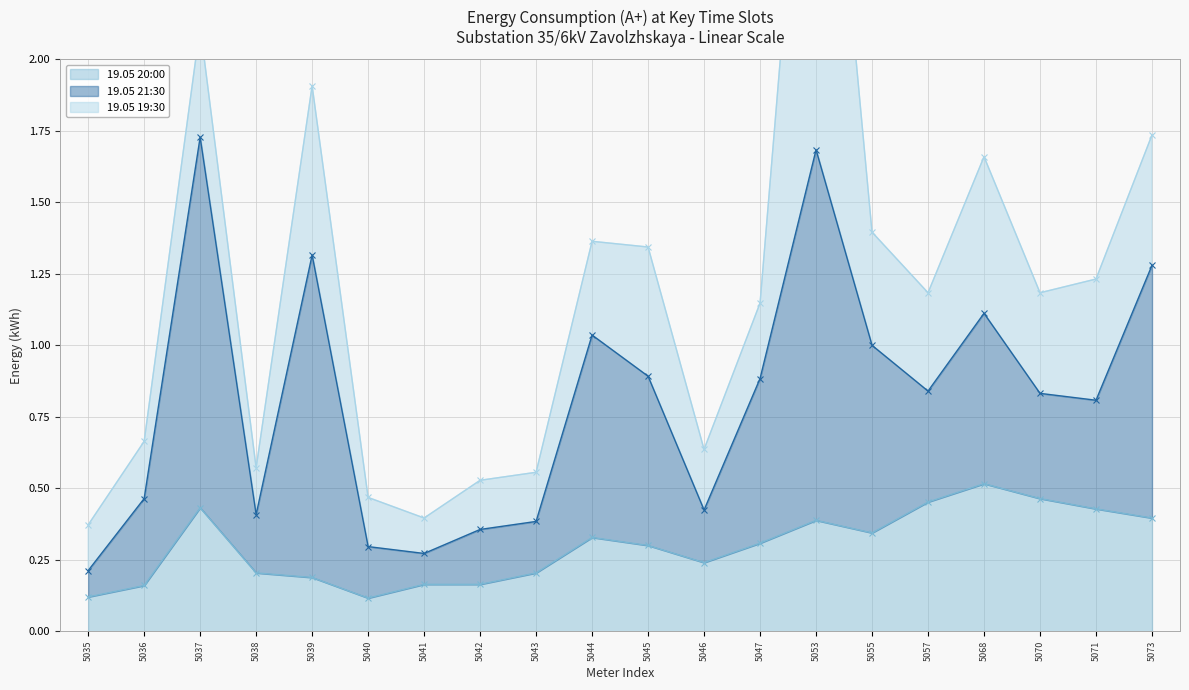

Reading left to right, extract all data points from this chart.

19.05 20:00: 5035=0.1	5036=0.2	5037=0.4	5038=0.2	5039=0.2	5040=0.1	5041=0.2	5042=0.2	5043=0.2	5044=0.3	5045=0.3	5046=0.2	5047=0.3	5053=0.4	5055=0.3	5057=0.5	5068=0.5	5070=0.5	5071=0.4	5073=0.4
19.05 21:30: 5035=0.1	5036=0.3	5037=1.3	5038=0.2	5039=1.1	5040=0.2	5041=0.1	5042=0.2	5043=0.2	5044=0.7	5045=0.6	5046=0.2	5047=0.6	5053=1.3	5055=0.7	5057=0.4	5068=0.6	5070=0.4	5071=0.4	5073=0.9
19.05 19:30: 5035=0.2	5036=0.2	5037=0.4	5038=0.2	5039=0.6	5040=0.2	5041=0.1	5042=0.2	5043=0.2	5044=0.3	5045=0.5	5046=0.2	5047=0.3	5053=1.8	5055=0.4	5057=0.3	5068=0.5	5070=0.4	5071=0.4	5073=0.5